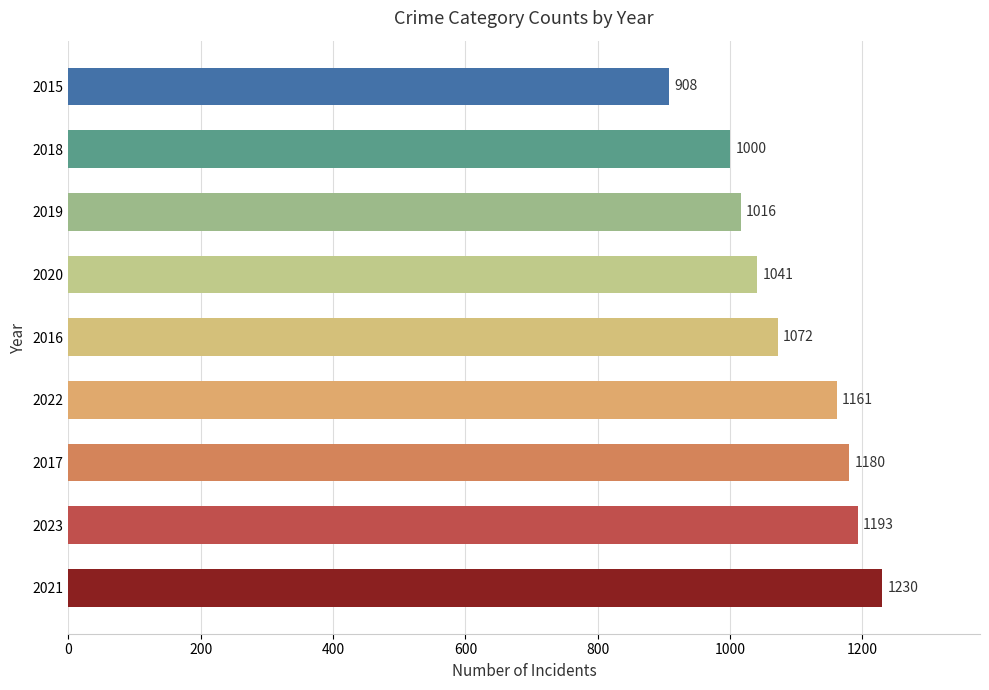

How many data points does each series have?

9